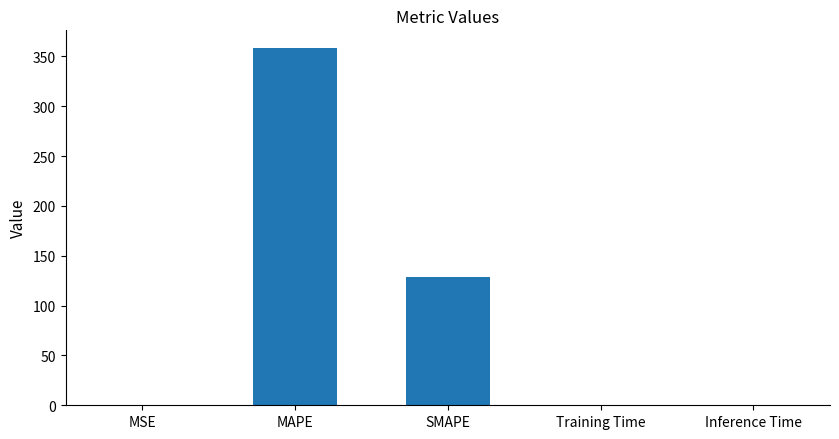

Is it true that the value at Training Time is 0.0?

True